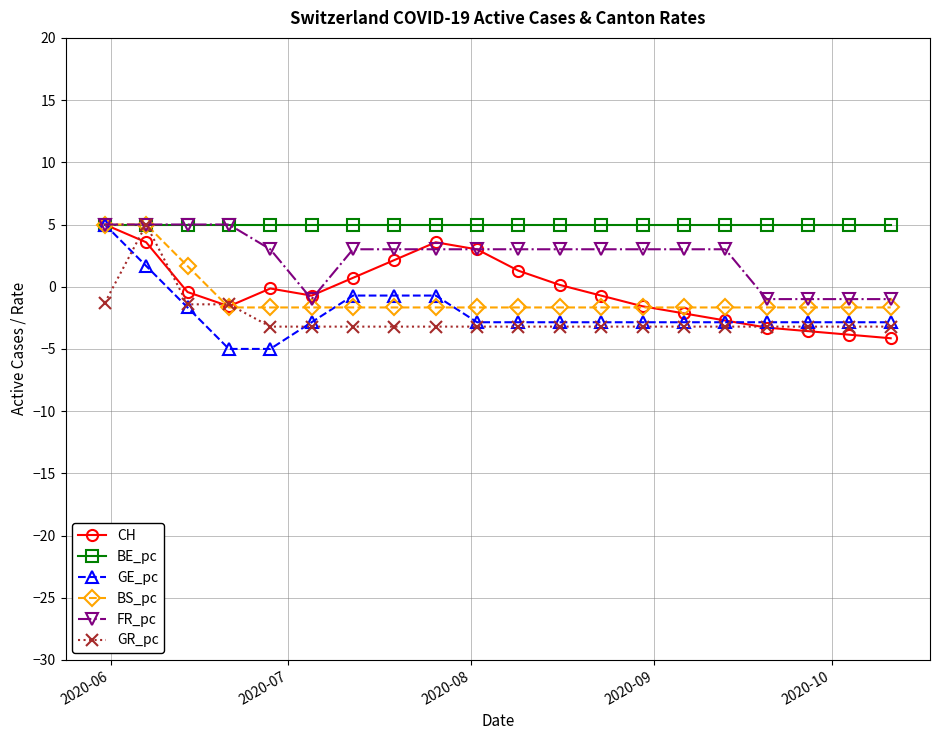

Which series has the largest total across all categories?

BE_pc